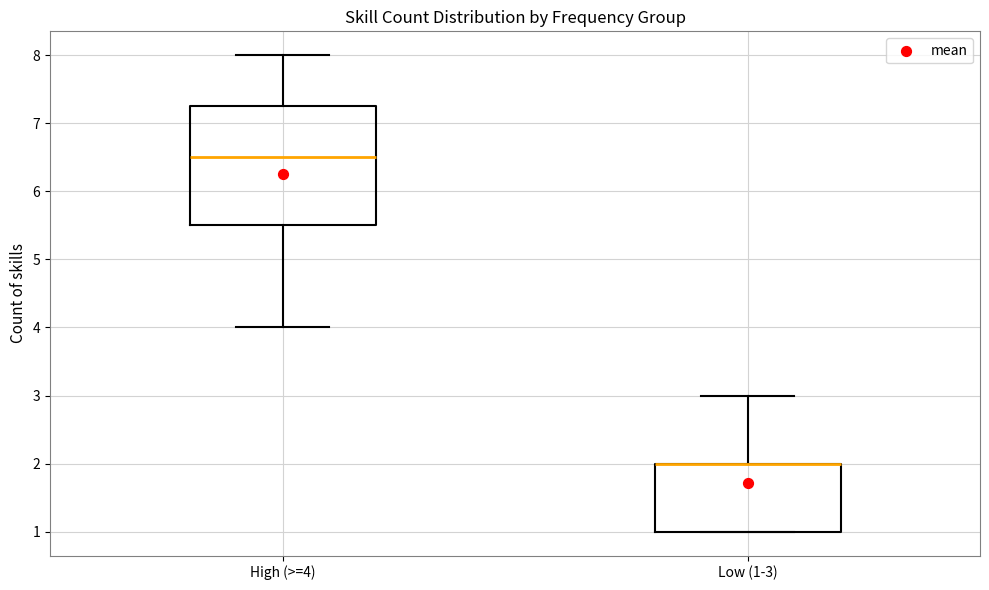

Reading left to right, transcribe this box plot: for each box, give where its median line is, the range the box spans, and where its two whiskers end, as read against the y-axis. The values are not printed on the chart, so give them approximately, as read against the axis.

High (>=4): median 6.5, box 5.5 to 7.3, whiskers 4.0 to 8.0
Low (1-3): median 2.0 (drawn on the box's upper edge), box 1.0 to 2.0, whiskers 1.0 to 3.0